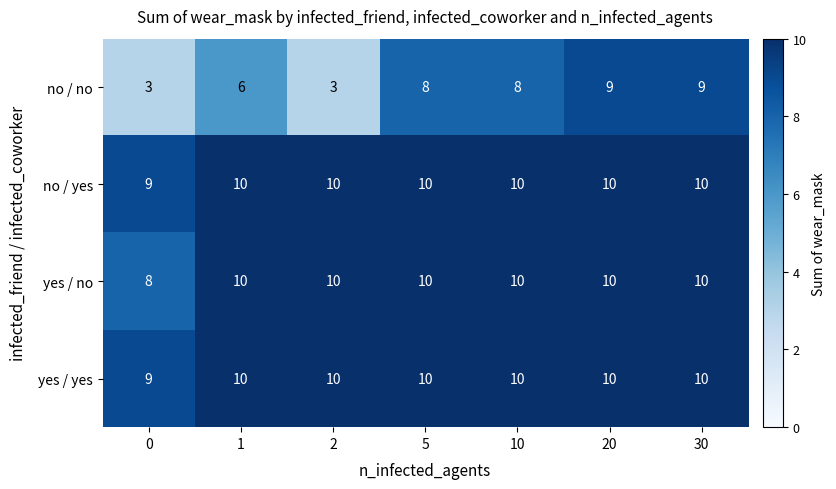

What is the average value of the no / no series?

7